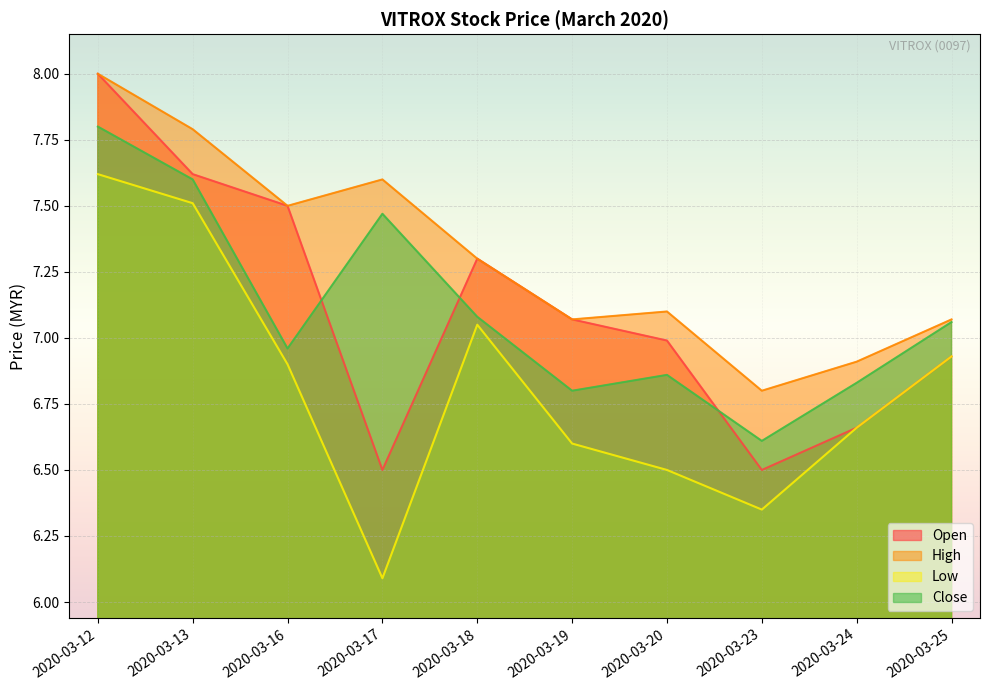

What are all the series names shown in the legend?

Open, High, Low, Close